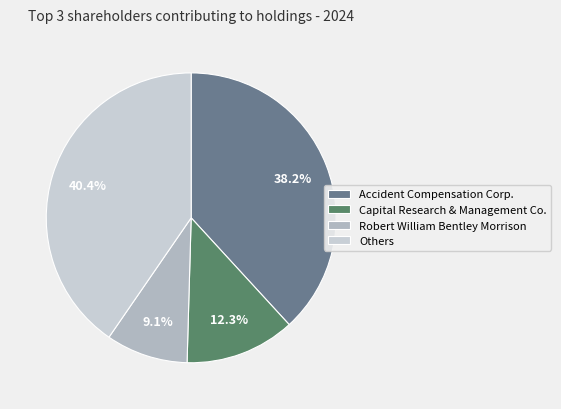

Is there any slice that represents more than half of the pie?

No